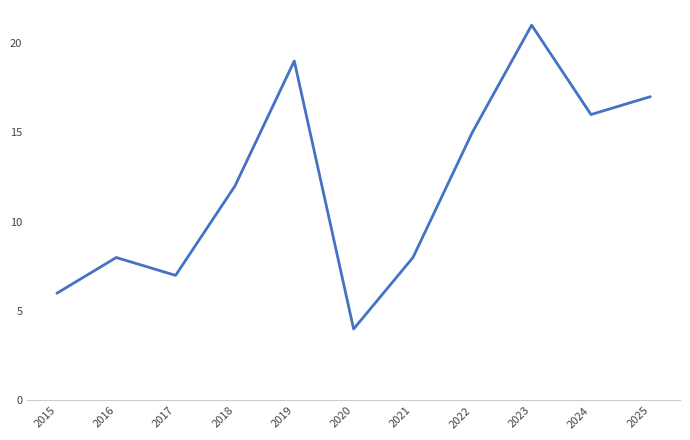

Is it true that the value at 2016 is 4?

False